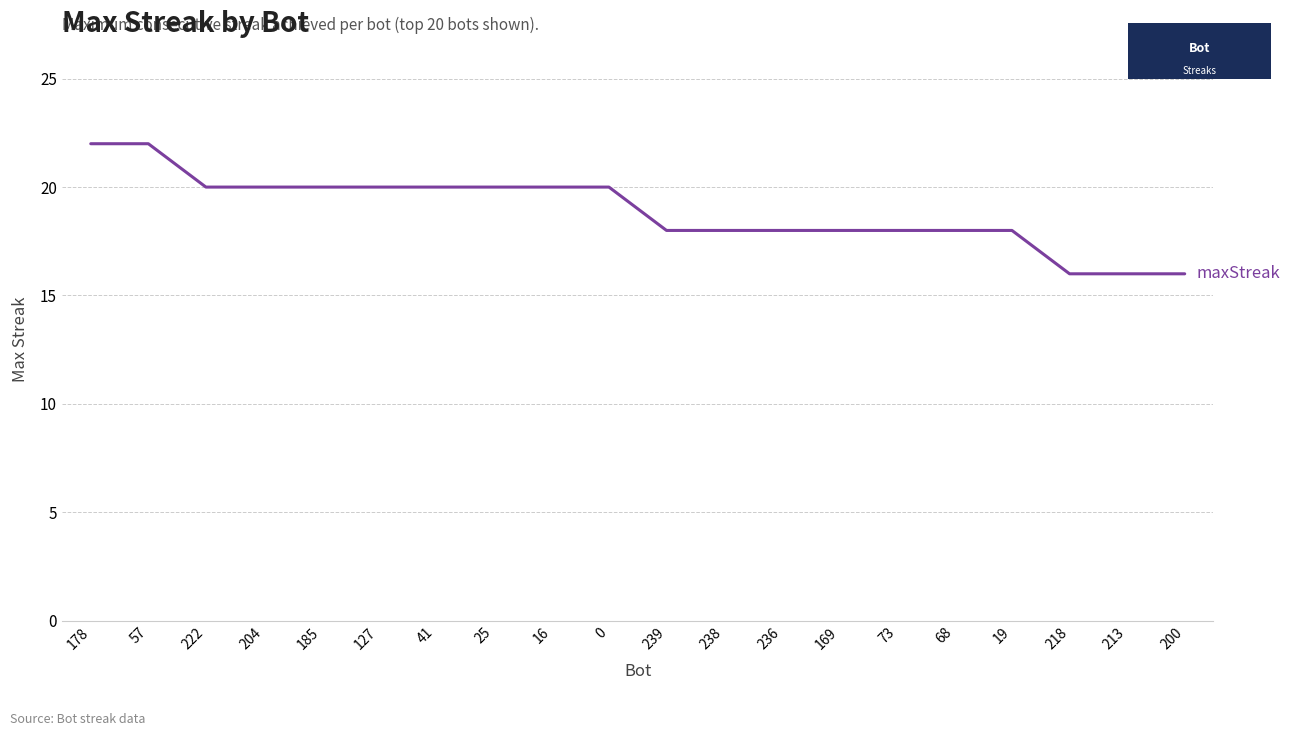

What position from the right is 178?

20